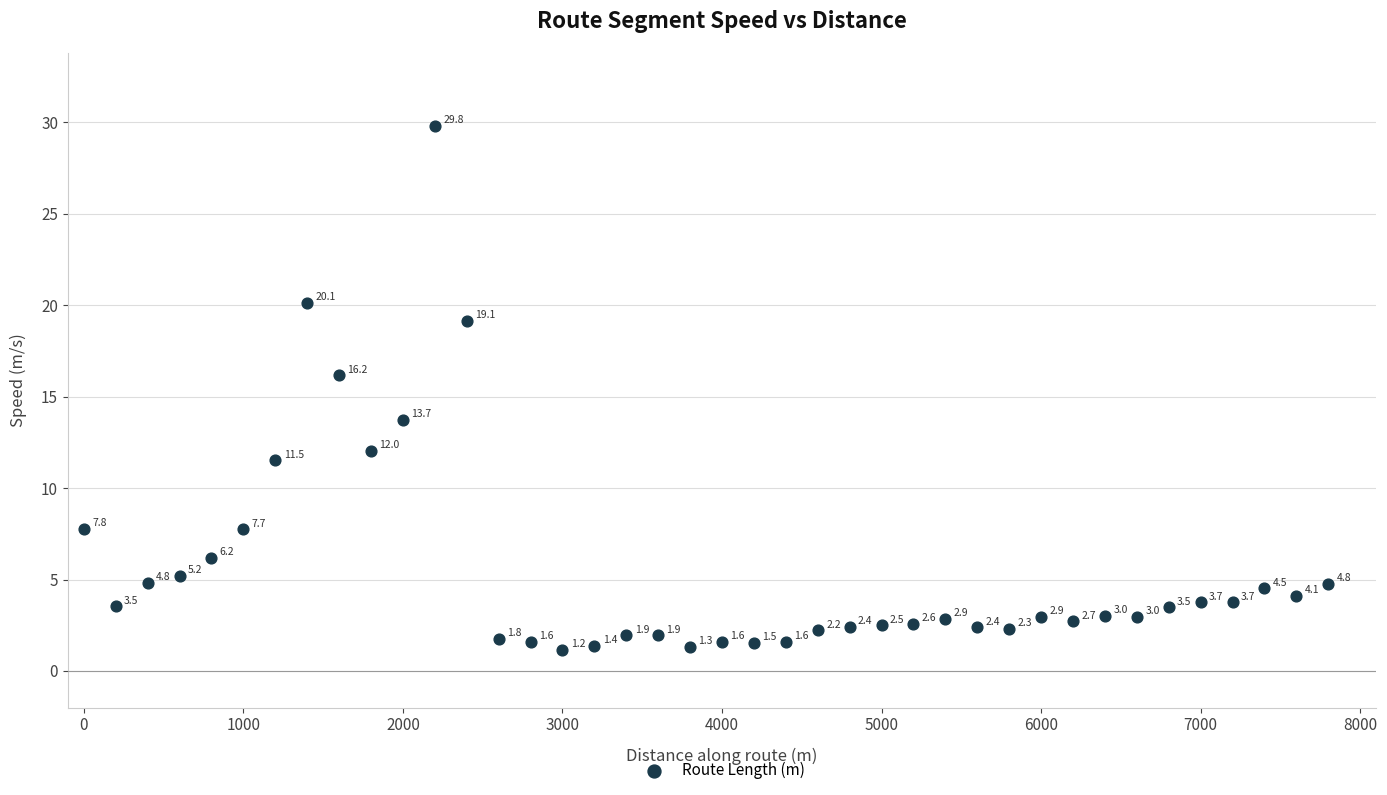

What Y value in the scatter plot is closest to 15?

16.2